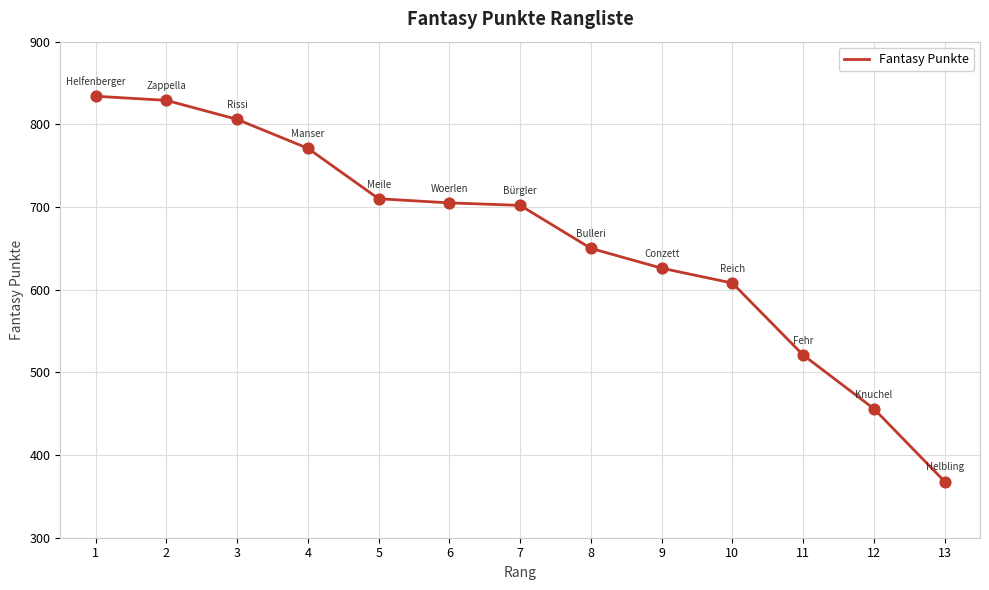

What is the change in value from 4 to 13?

-403